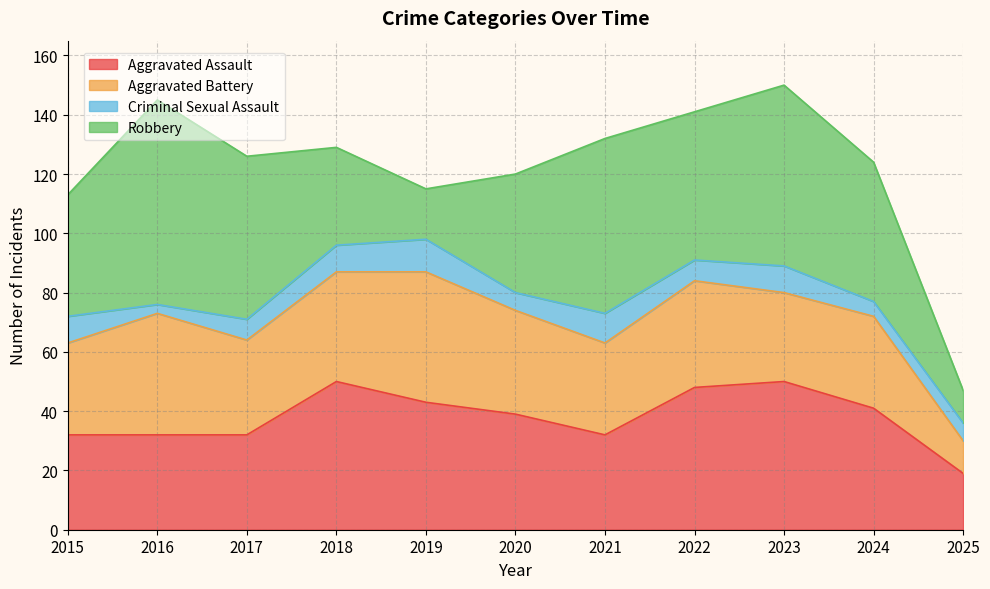

Where does the Robbery series first go above 47?

2016